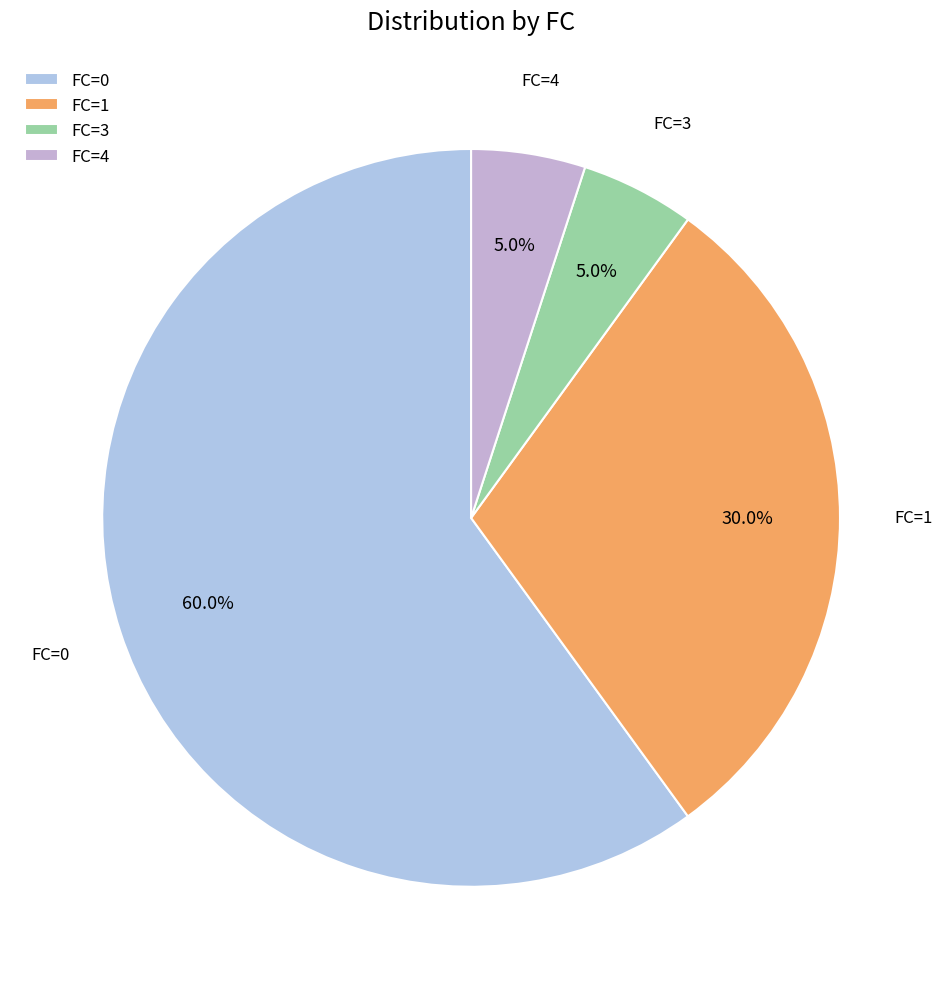

Which has a higher value, FC=0 or FC=1?

FC=0